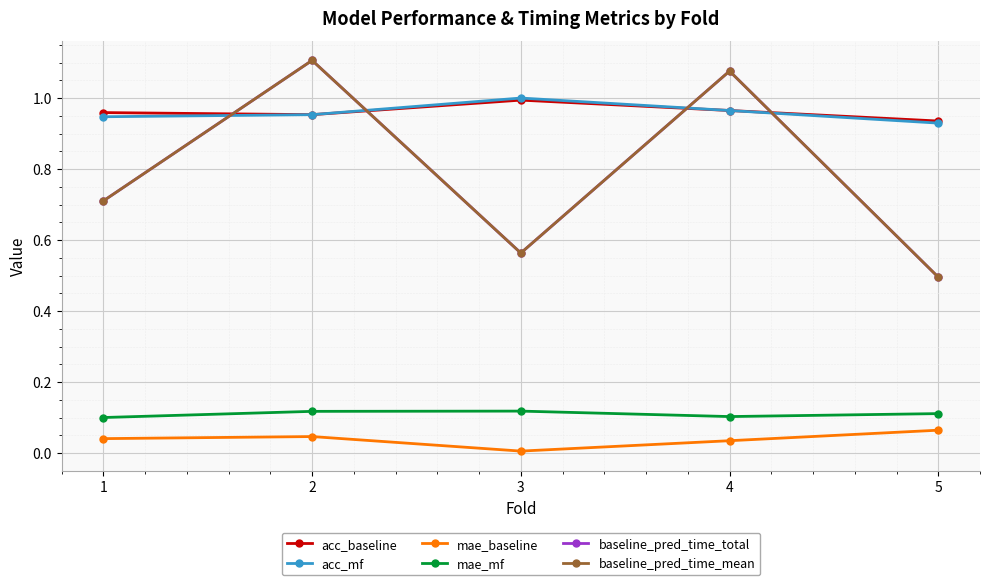

How many lines are shown in the chart?

6